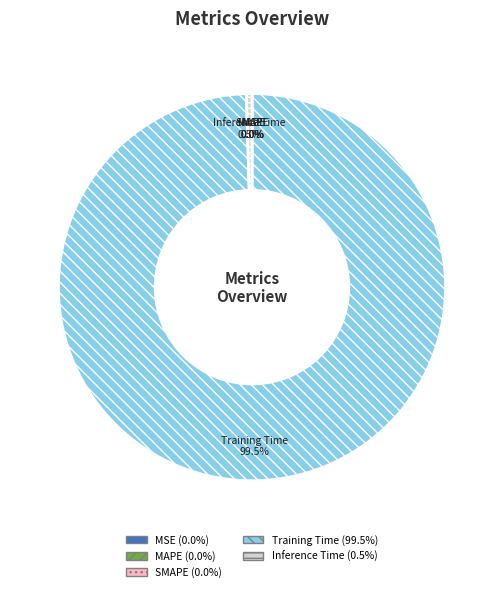

To the nearest percent, what is the difference between the largest and smallest slice percentages?

100%